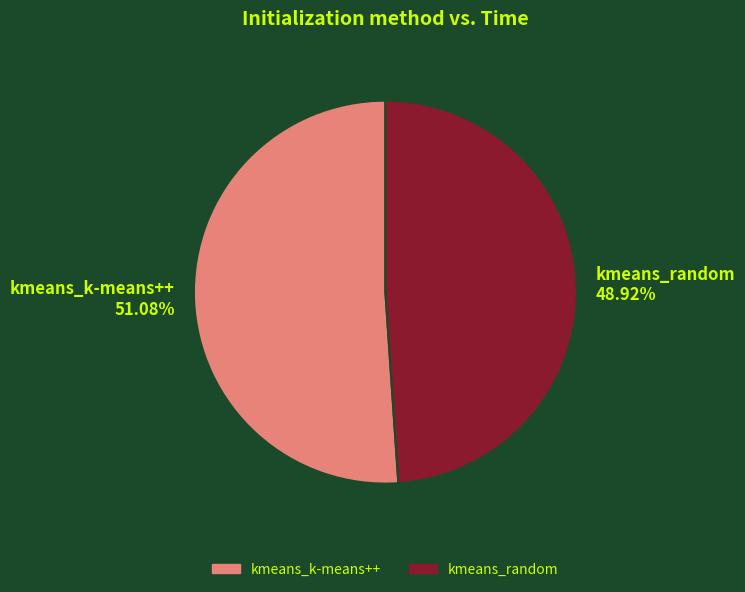

Which category has the smallest portion of the pie?

kmeans_random